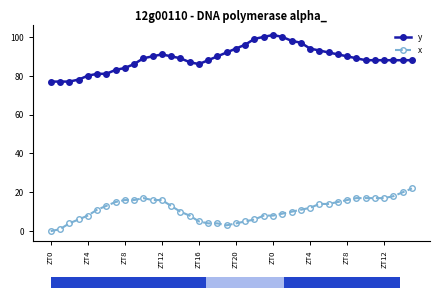

Rank the series by their average value, from lowest to highest.

x, y